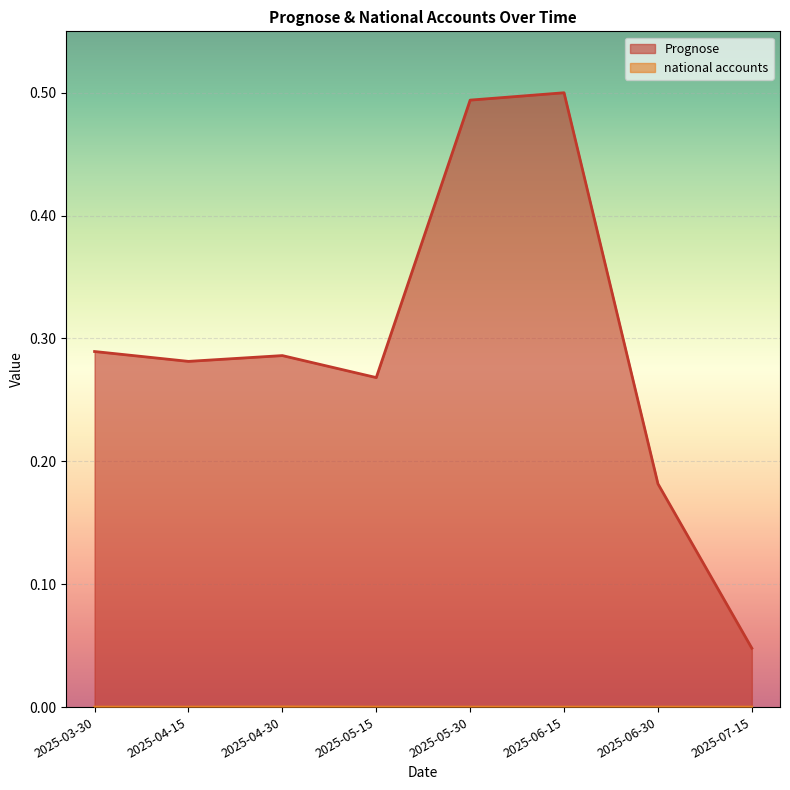

Which series changed the most between 2025-03-30 and 2025-04-15?

Prognose